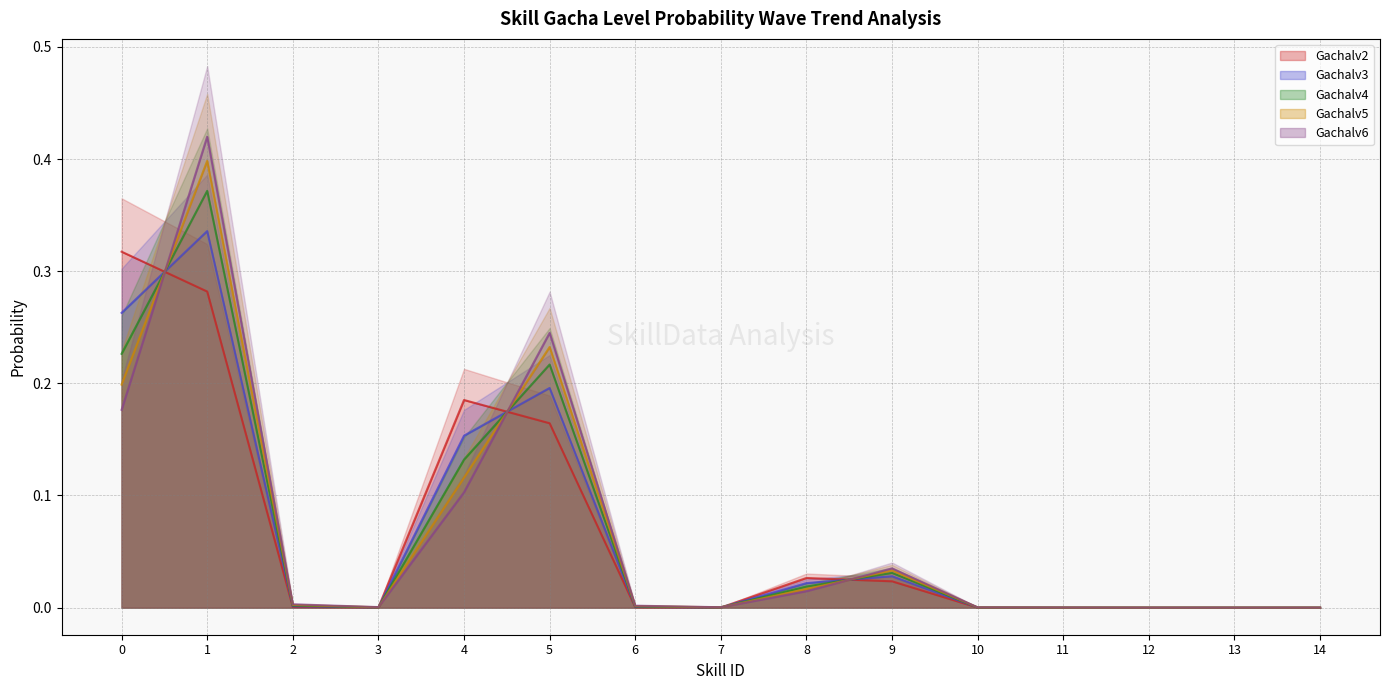

After their last crossing, which series has the higher values: Gachalv6 or Gachalv4?

Gachalv6